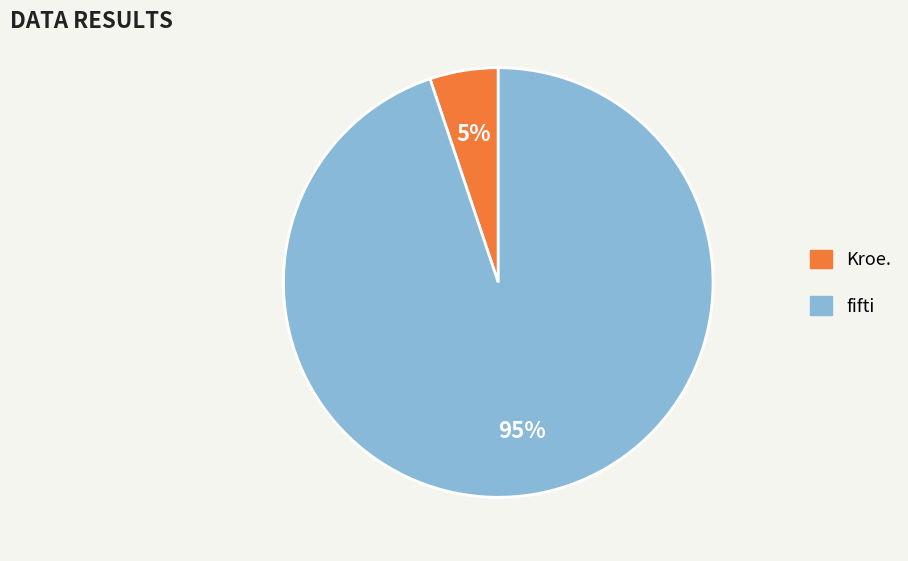

To the nearest percent, what is the difference between the largest and smallest slice percentages?

90%